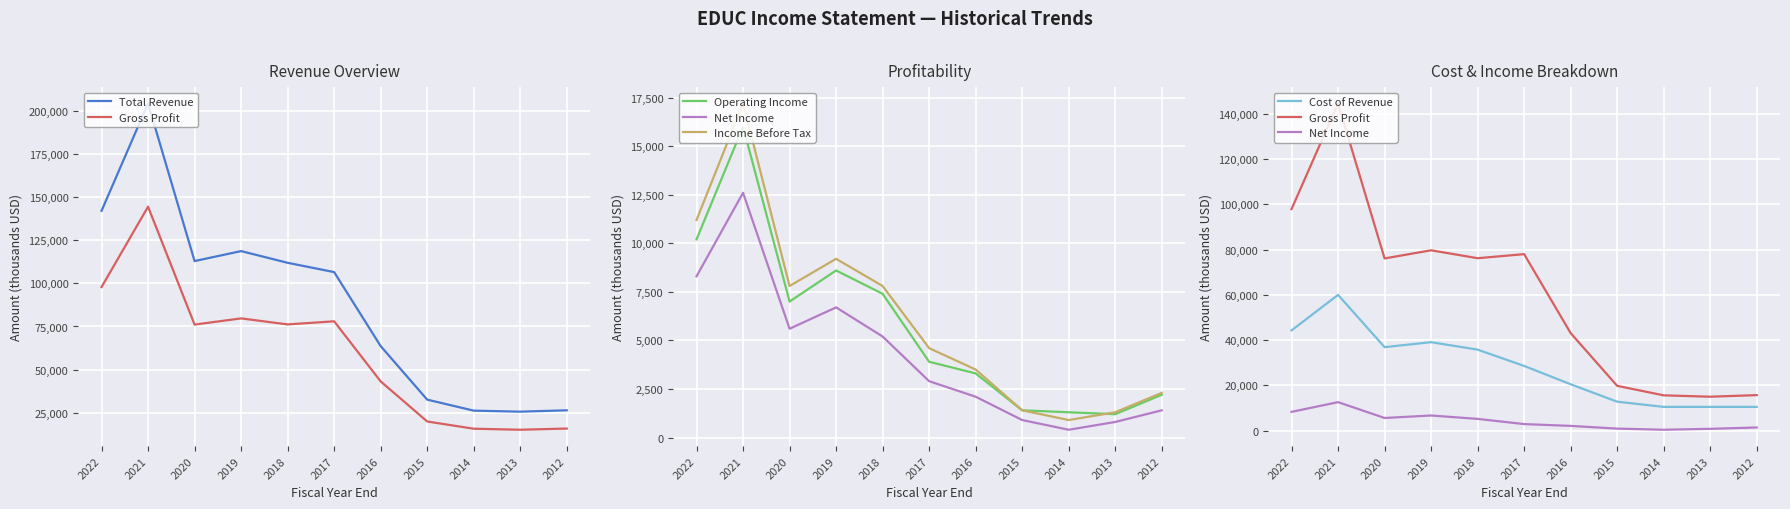

Is it true that Net Income equals 682 at 2014?

False